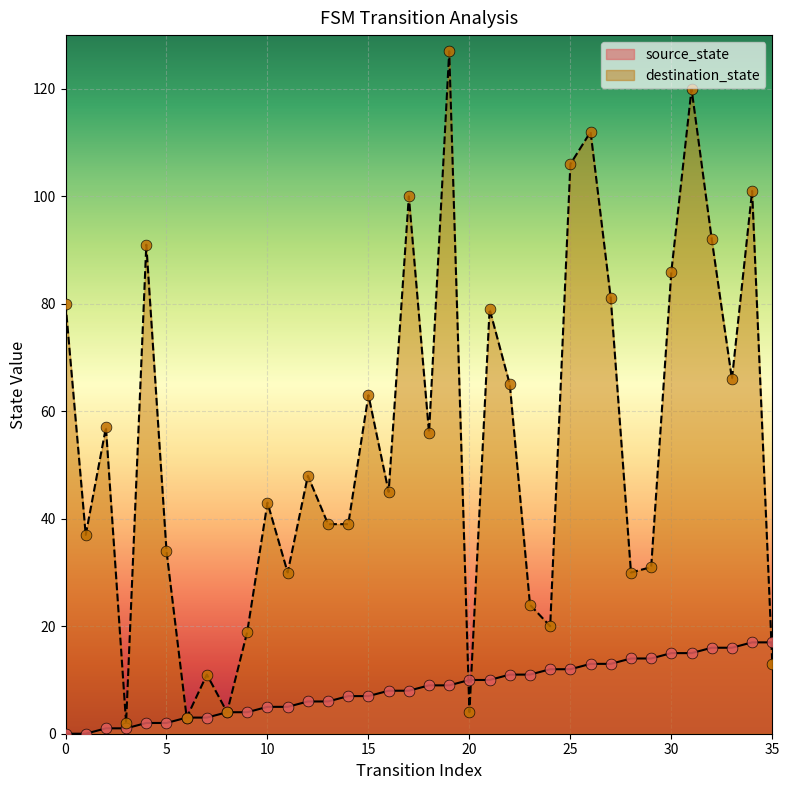

Which series has the largest total across all categories?

destination_state